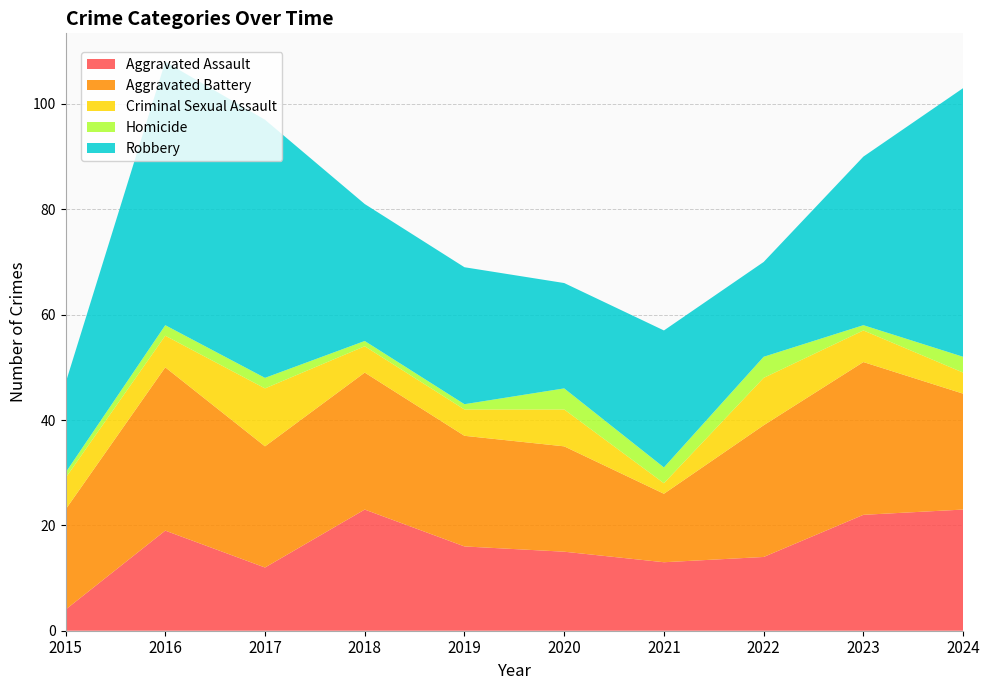

Reading left to right, transcribe all the data shown in this chart.

Aggravated Assault: 4	19	12	23	16	15	13	14	22	23
Aggravated Battery: 19	31	23	26	21	20	13	25	29	22
Criminal Sexual Assault: 6	6	11	5	5	7	2	9	6	4
Homicide: 1	2	2	1	1	4	3	4	1	3
Robbery: 17	50	49	26	26	20	26	18	32	51